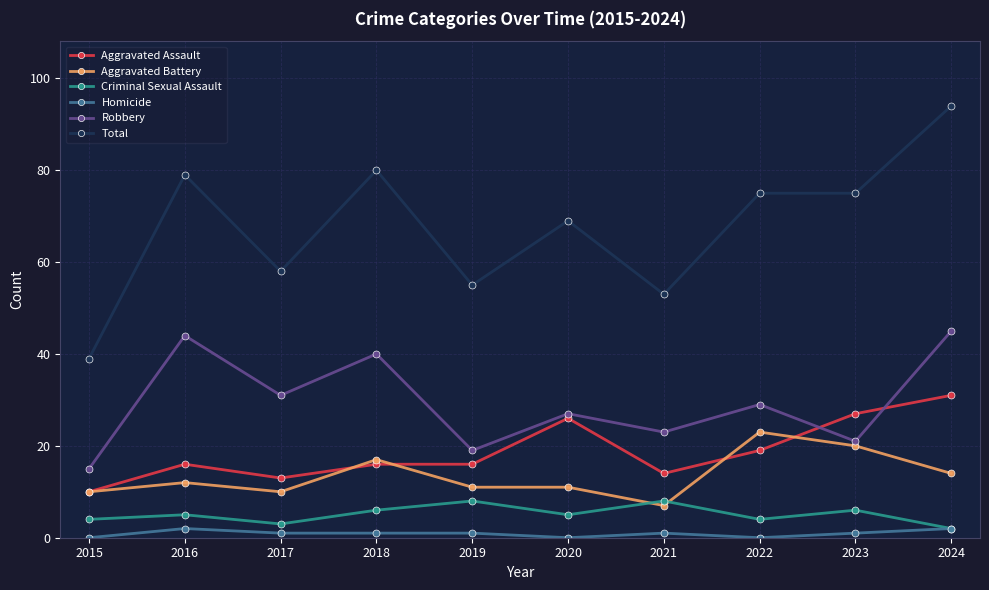

Is it true that Aggravated Battery equals 3 at 2020?

False